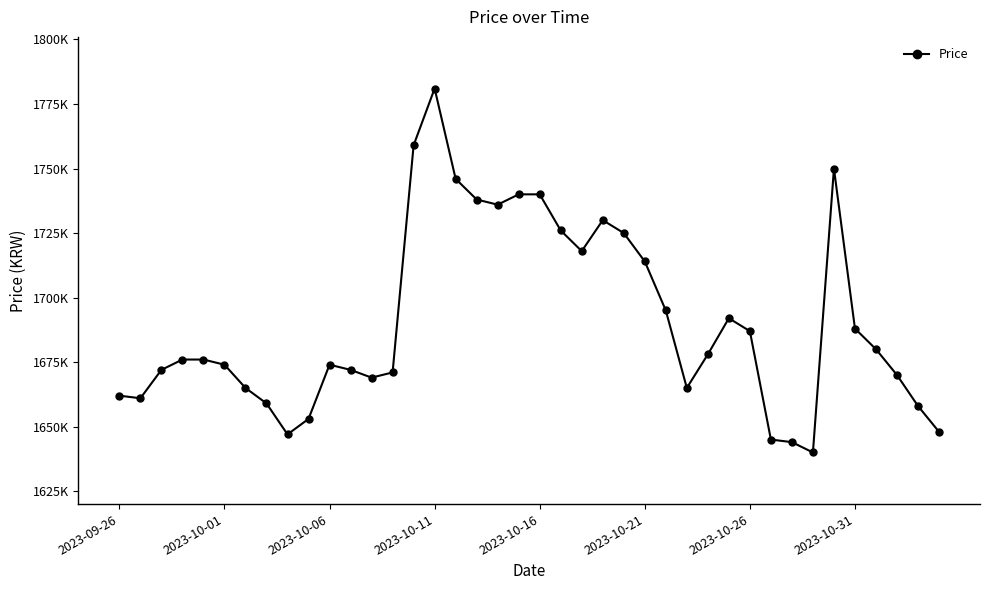

Does the chart have visible grid lines?

No